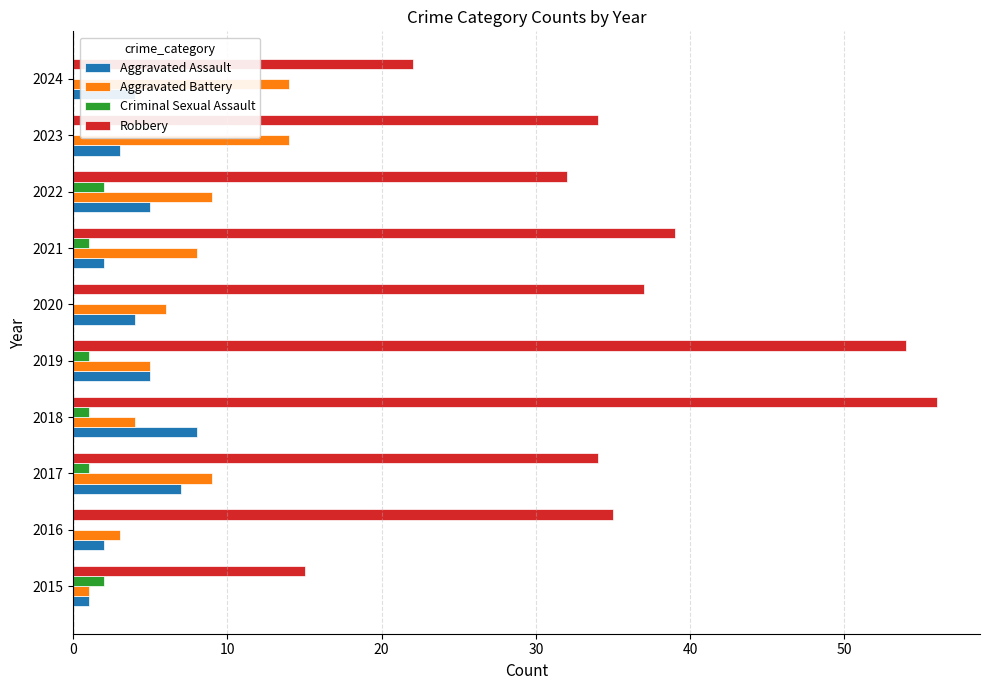

Count the number of categories in the chart.

10